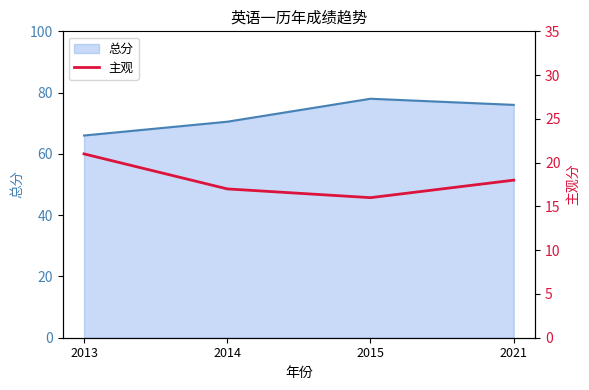

Rank the categories by value from highest to lowest.

2013, 2021, 2014, 2015